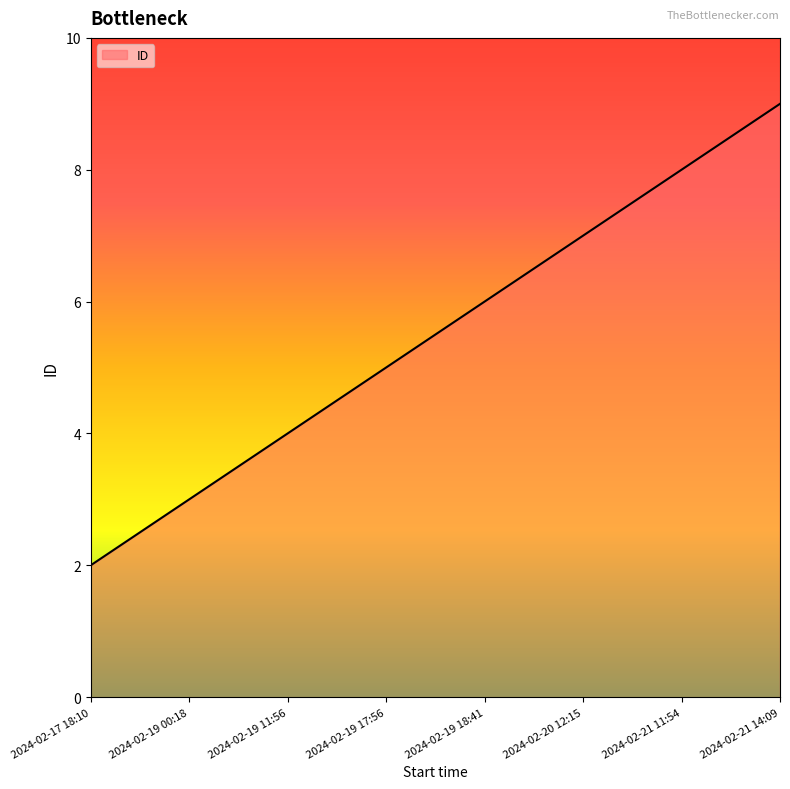

List the labels in order of value, largest first.

2024-02-21 14:09, 2024-02-21 11:54, 2024-02-20 12:15, 2024-02-19 18:41, 2024-02-19 17:56, 2024-02-19 11:56, 2024-02-19 00:18, 2024-02-17 18:10